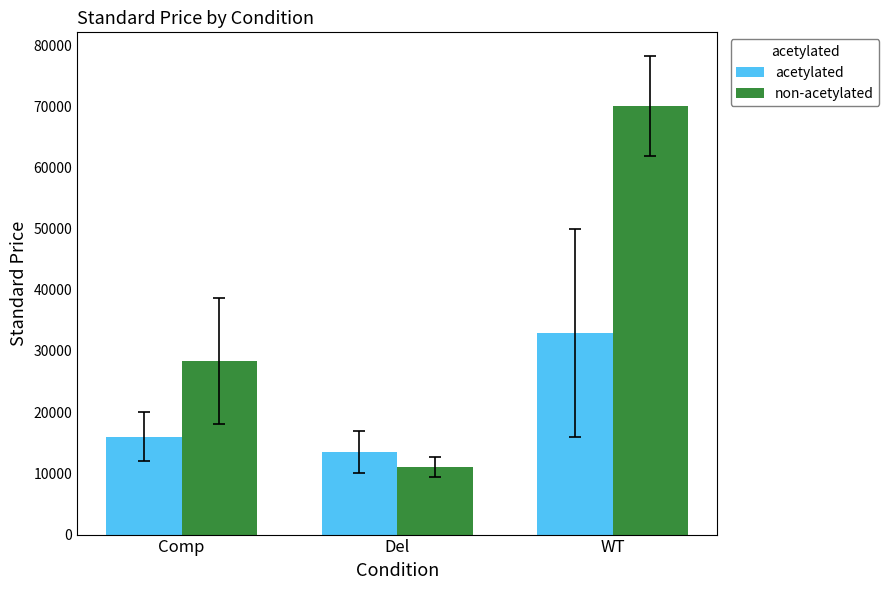

What is the difference between the highest and lowest values at WT?

37000.0